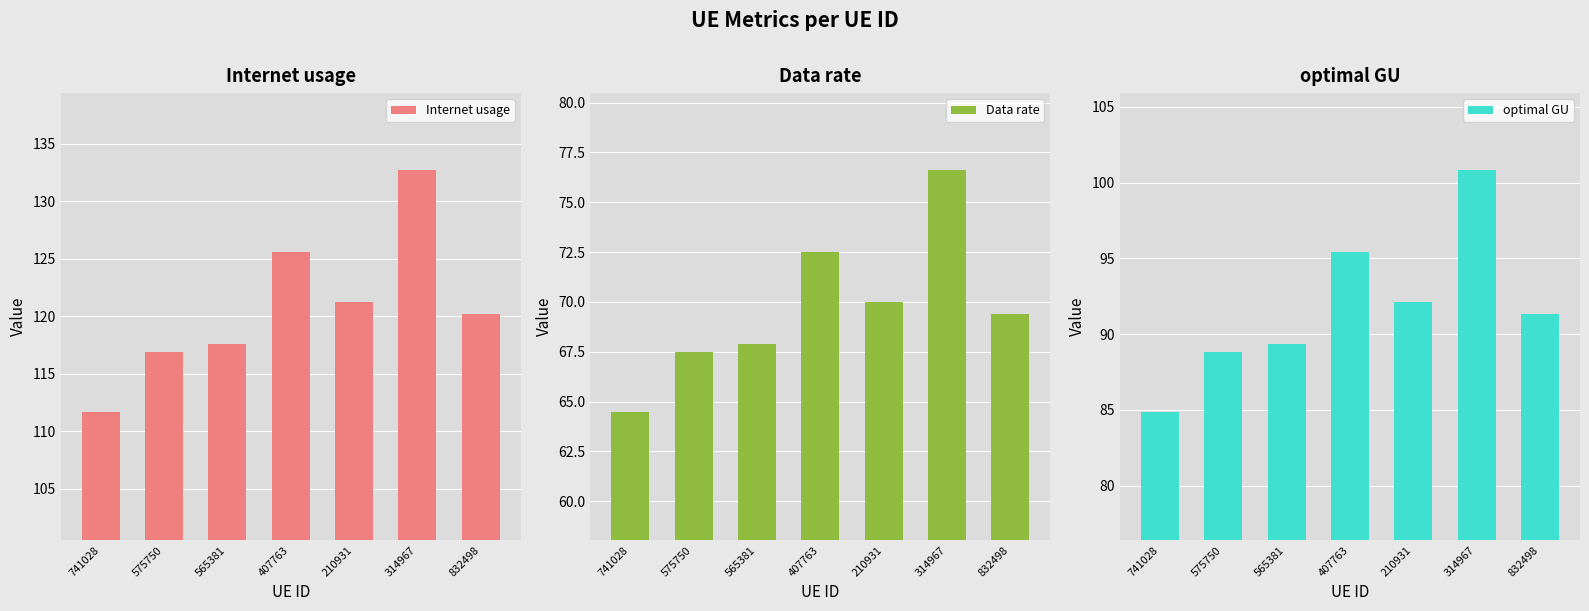

Which category has the highest value in the Data rate series?

314967